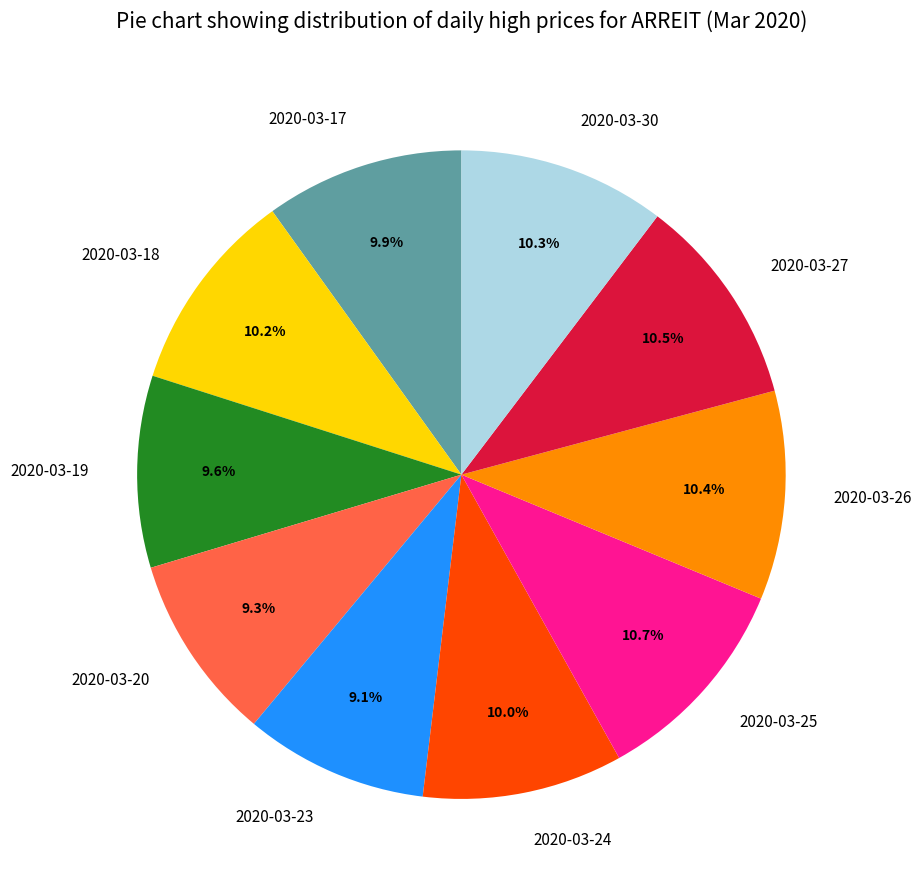

How many slices are in this pie chart?

10